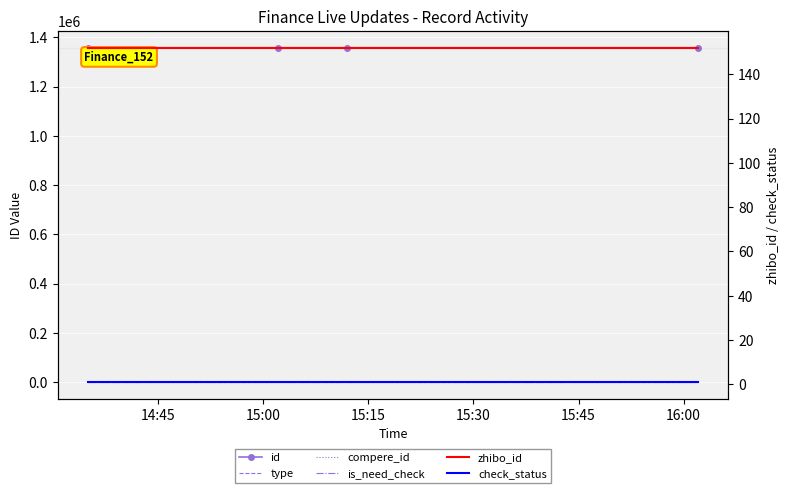

Which series has the largest range (max minus min)?

id